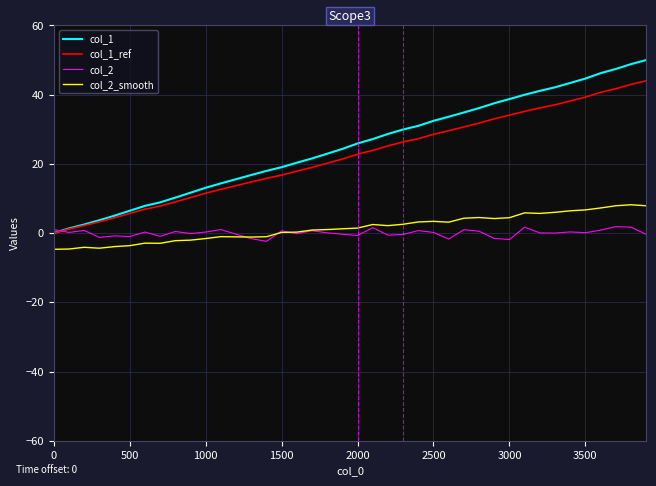

Which series has the widest spread of values?

col_1